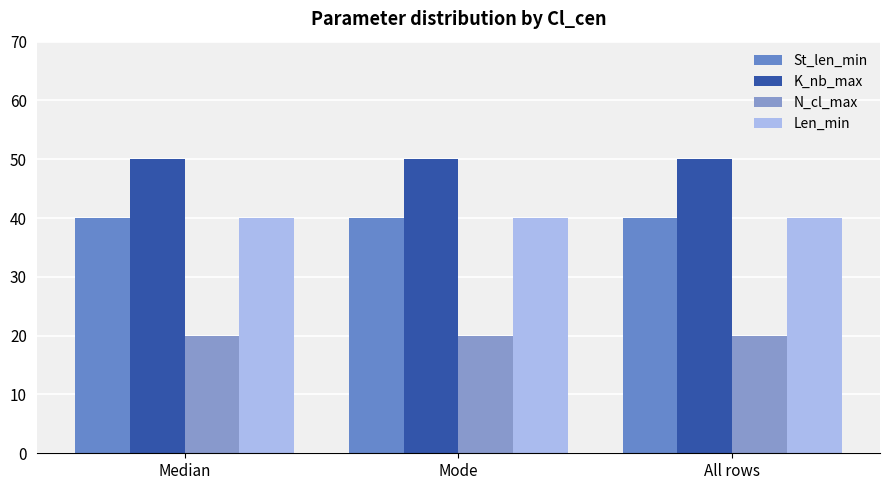

True or false: N_cl_max has a value of 20 at All rows.

True